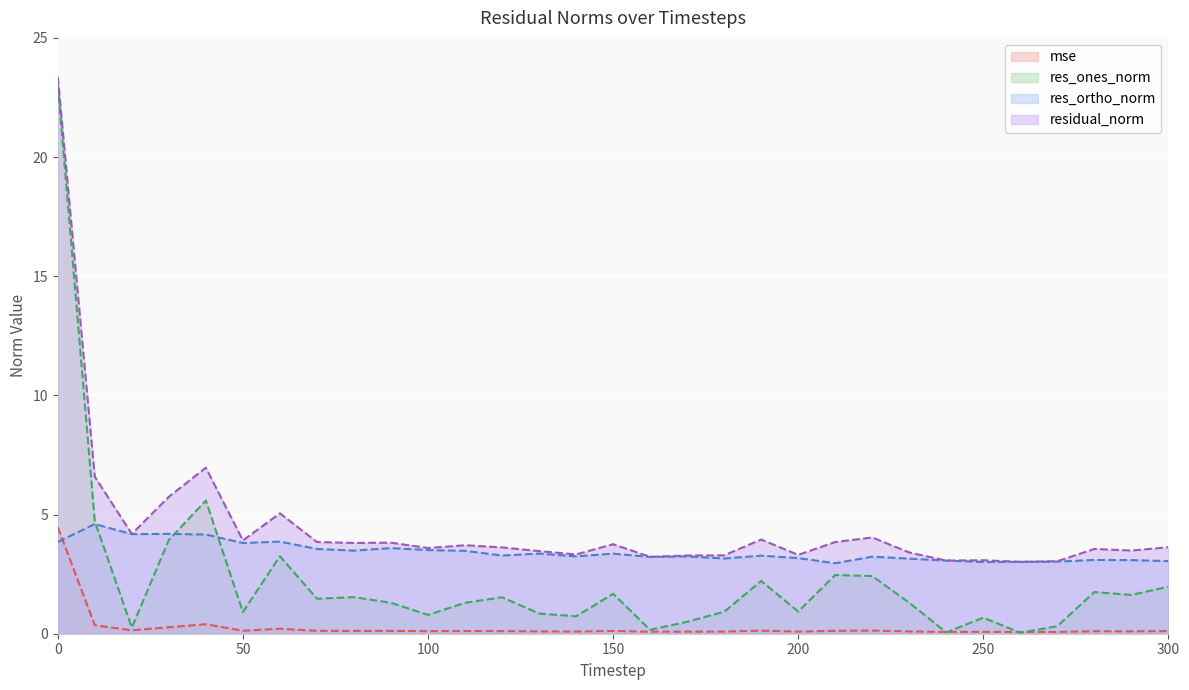

Where is the first local maximum for mse?

40